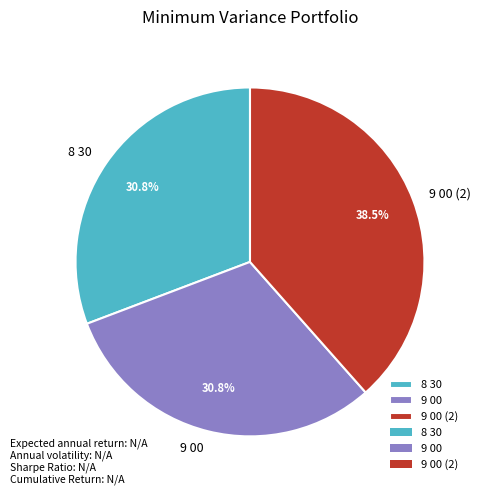

How many segments does this pie chart have?

3